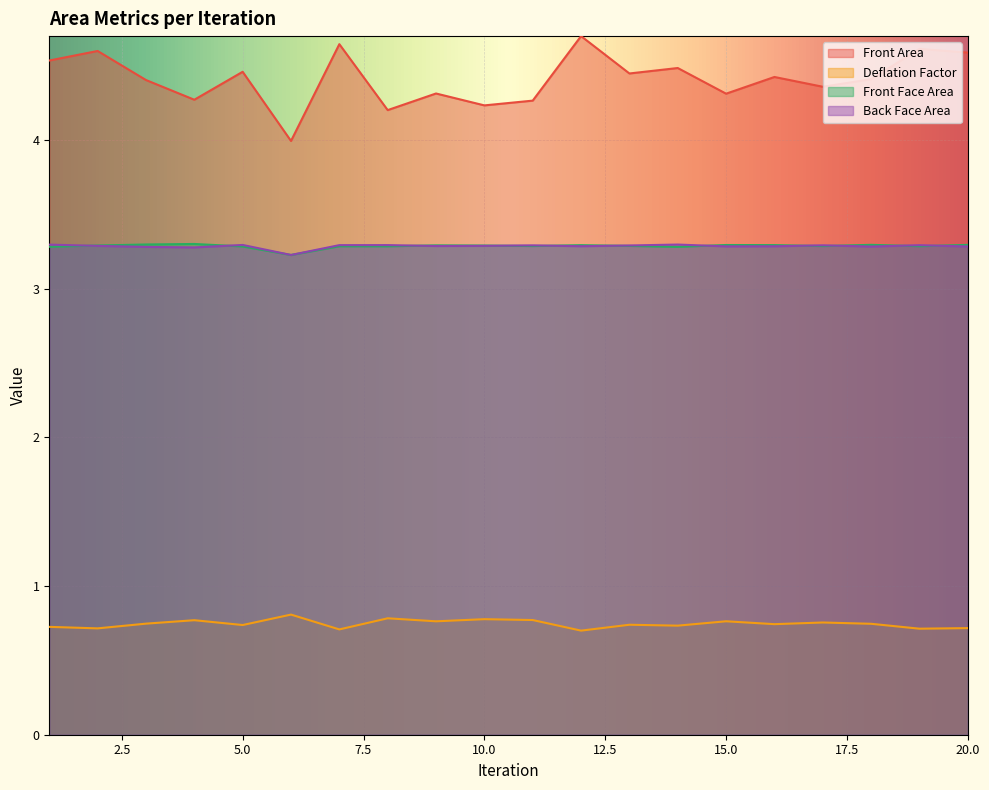

What value does the Deflation Factor series have at 10.0?

0.8